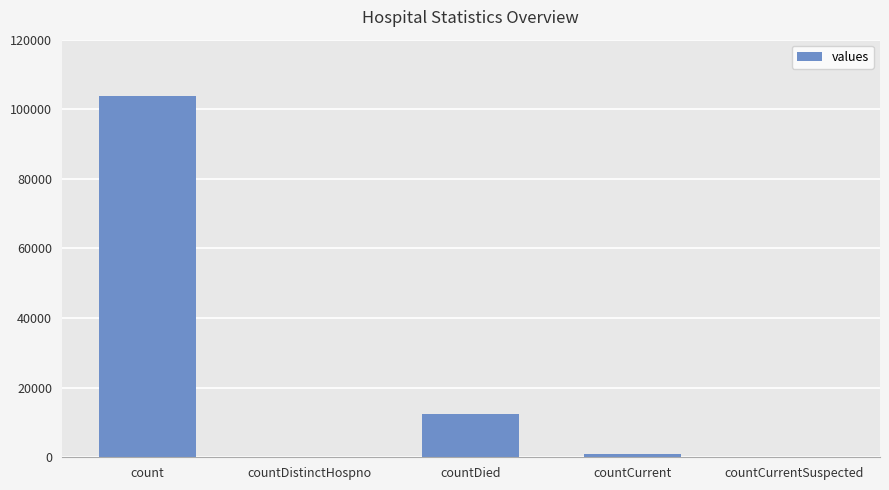

What is the sum of all values?

117352